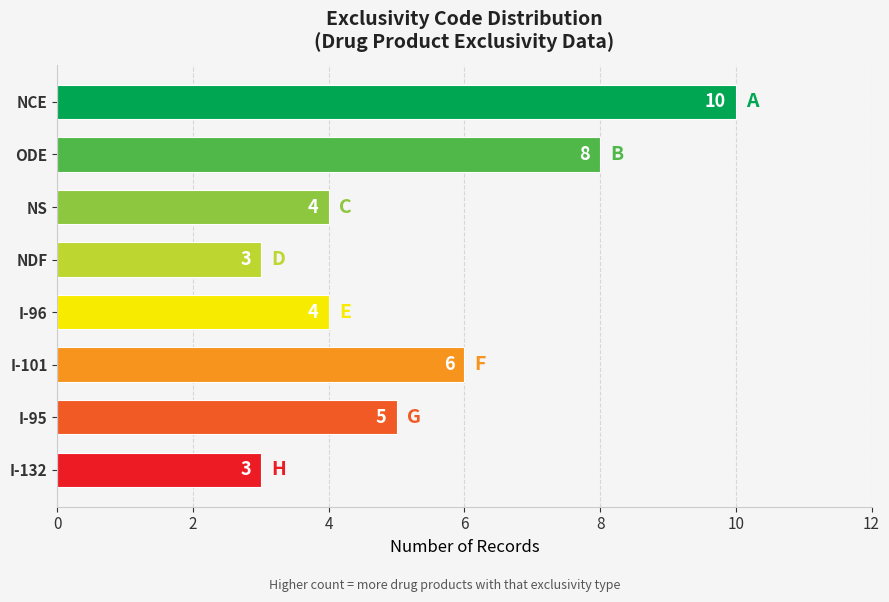

What is the minimum value shown in the chart?

3